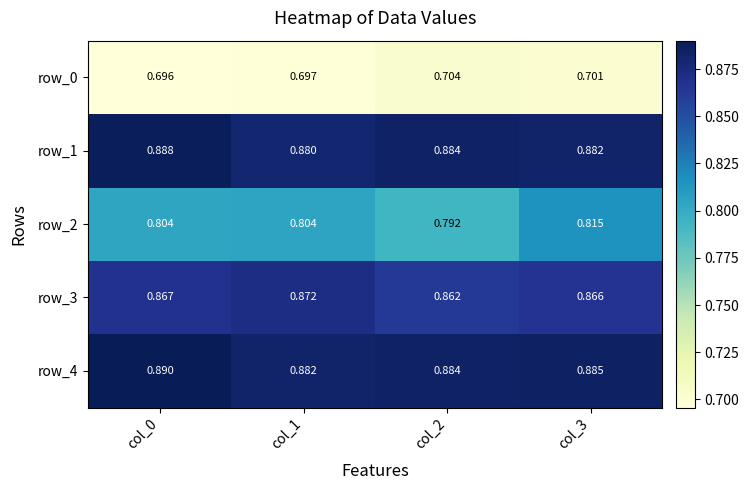

Is the value of row_1 at col_1 greater than the value of row_0 at col_1?

Yes